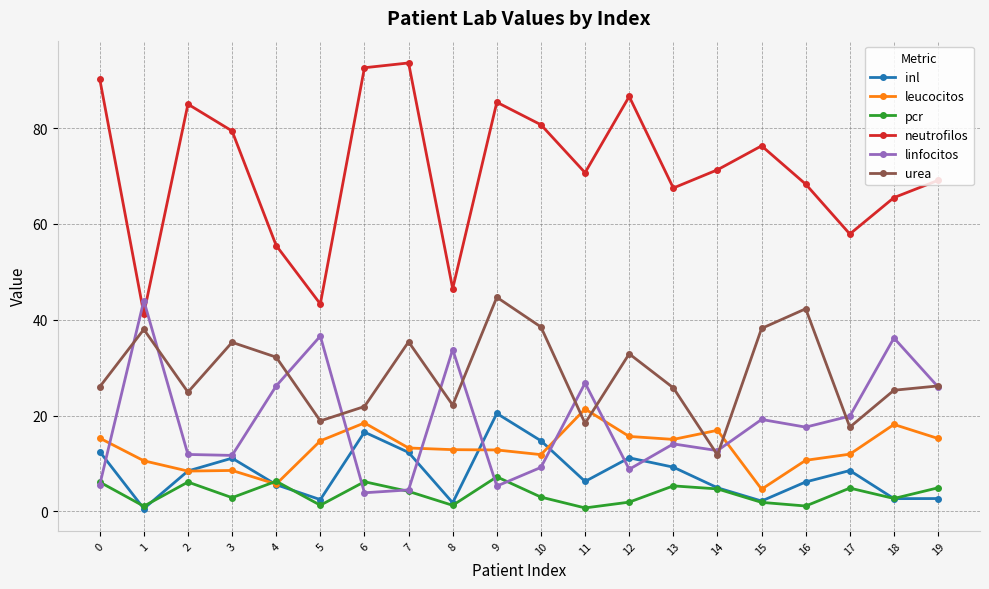

At which label does linfocitos reach its peak?

1